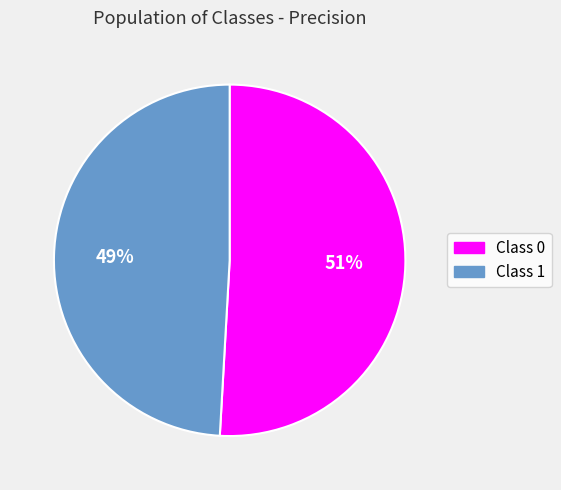

Is there any slice that represents more than half of the pie?

Yes